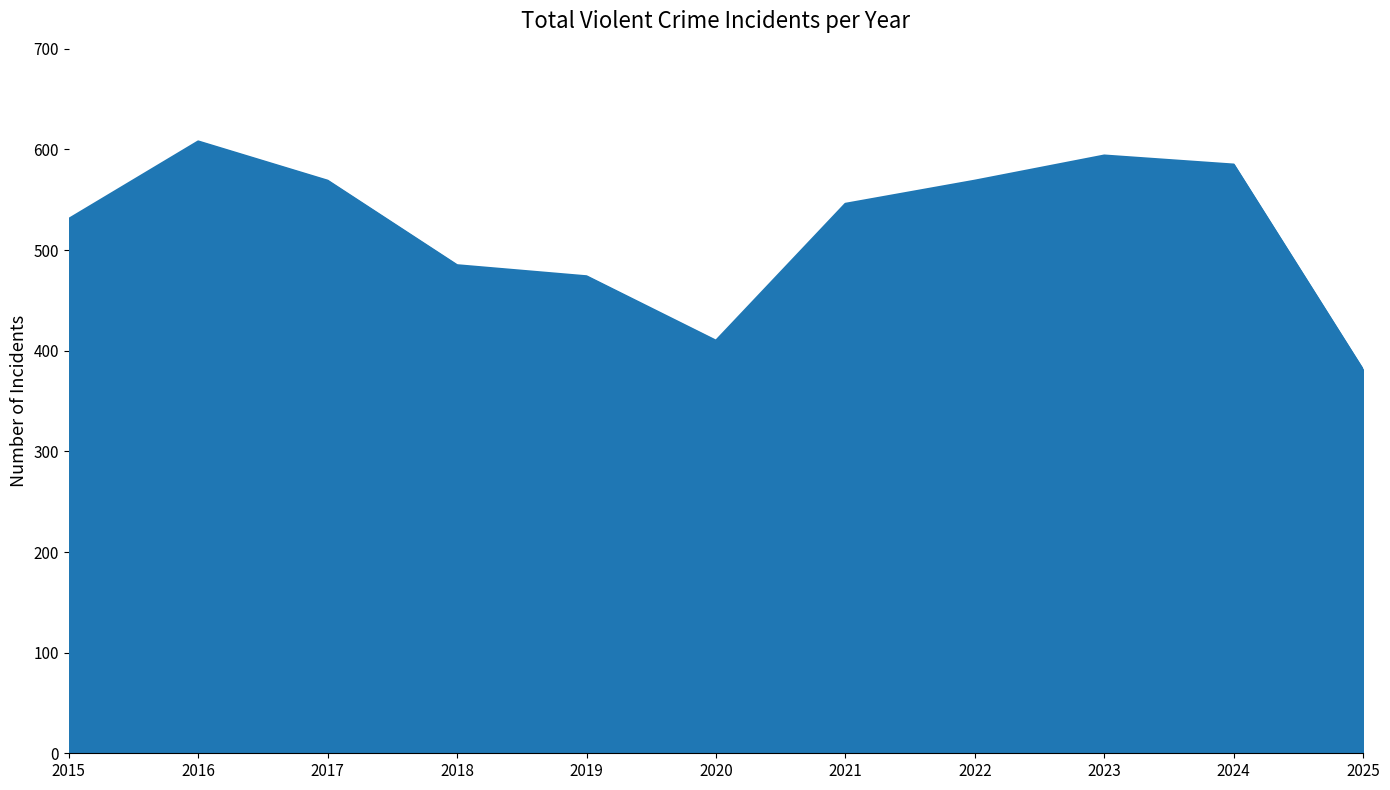

Count the number of categories in the chart.

11